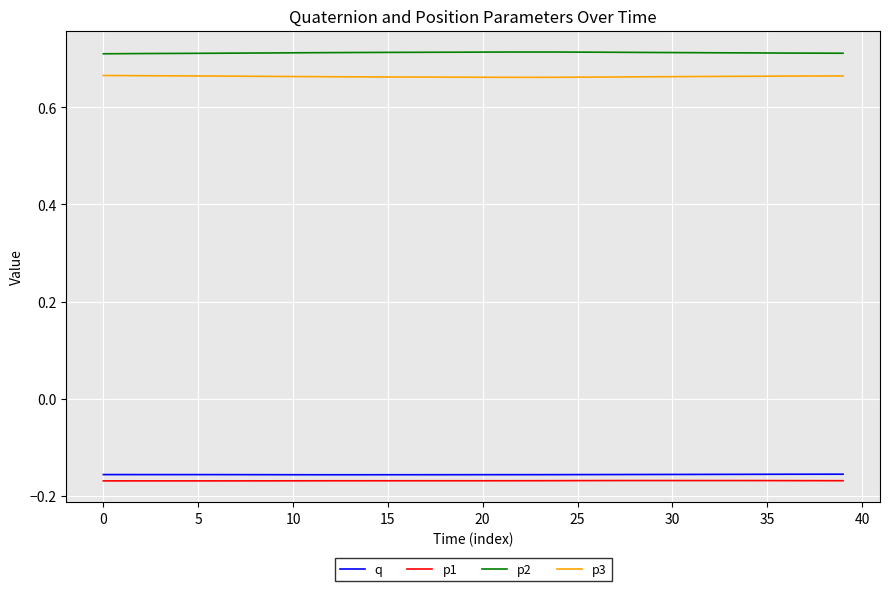

True or false: p2 and p1 cross at least once.

False